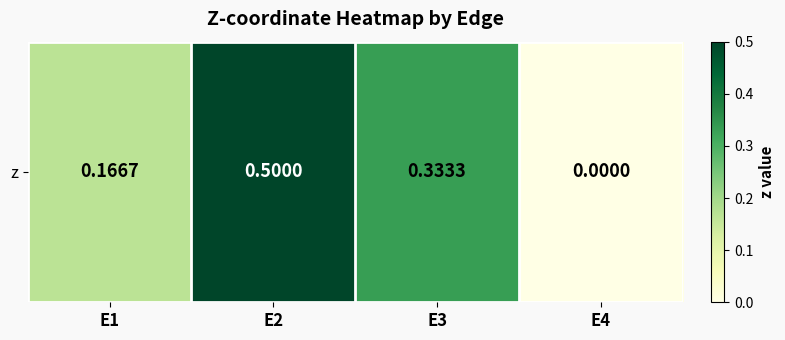

Rank the categories by value from highest to lowest.

E2, E3, E1, E4